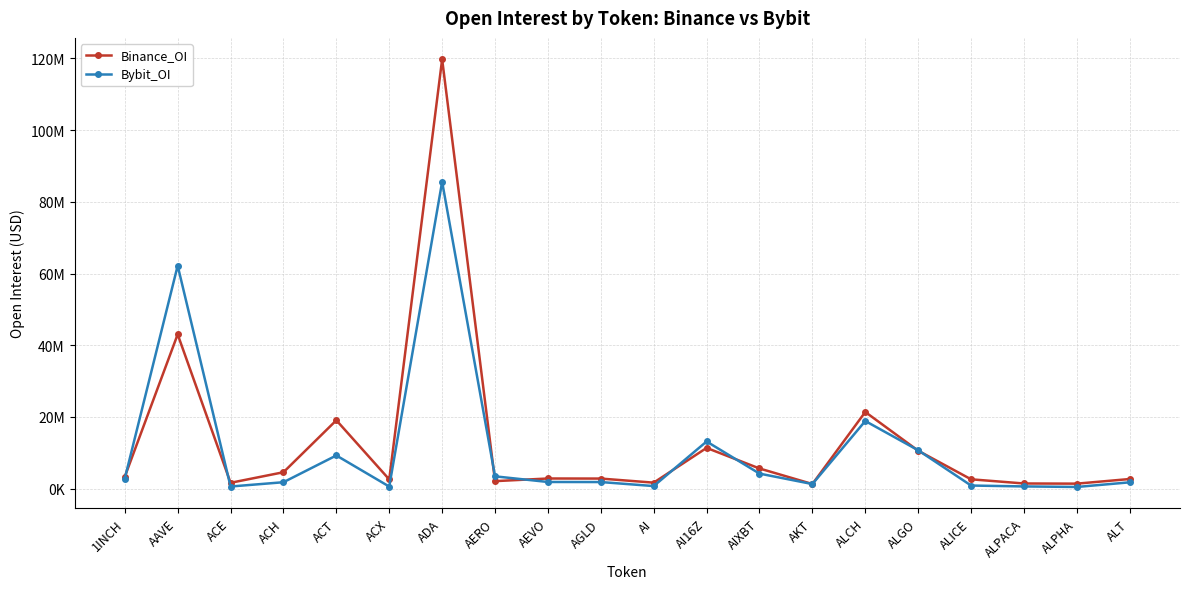

True or false: Bybit_OI and Binance_OI intersect in this chart.

True